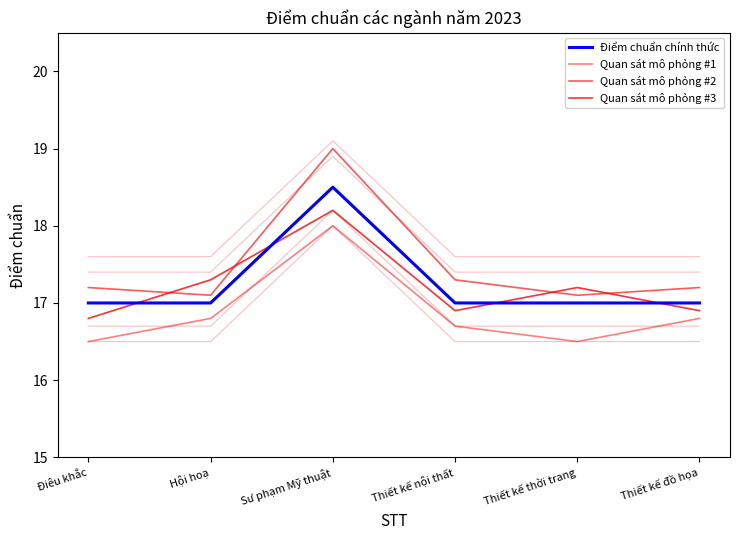

What position from the left is Điêu khắc?

1